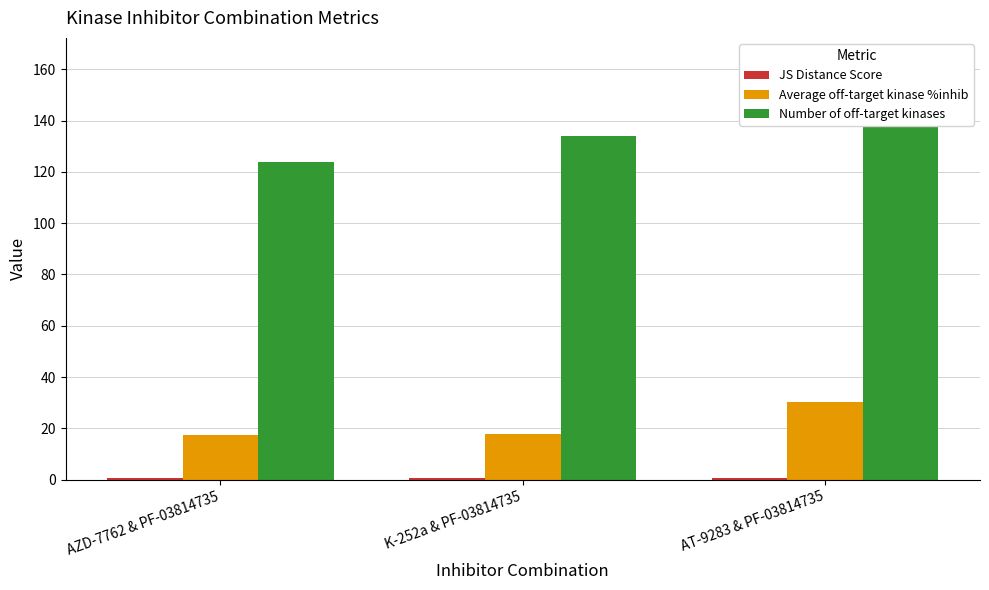

What are all the series names shown in the legend?

JS Distance Score, Average off-target kinase %inhib, Number of off-target kinases